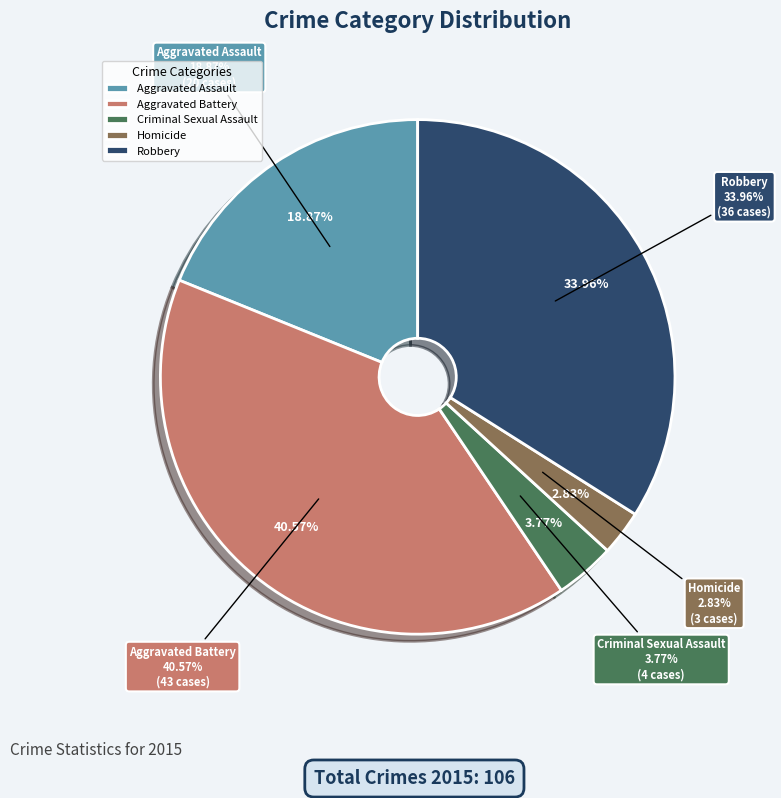

What percentage do Aggravated Battery and Homicide together represent?

43.4%